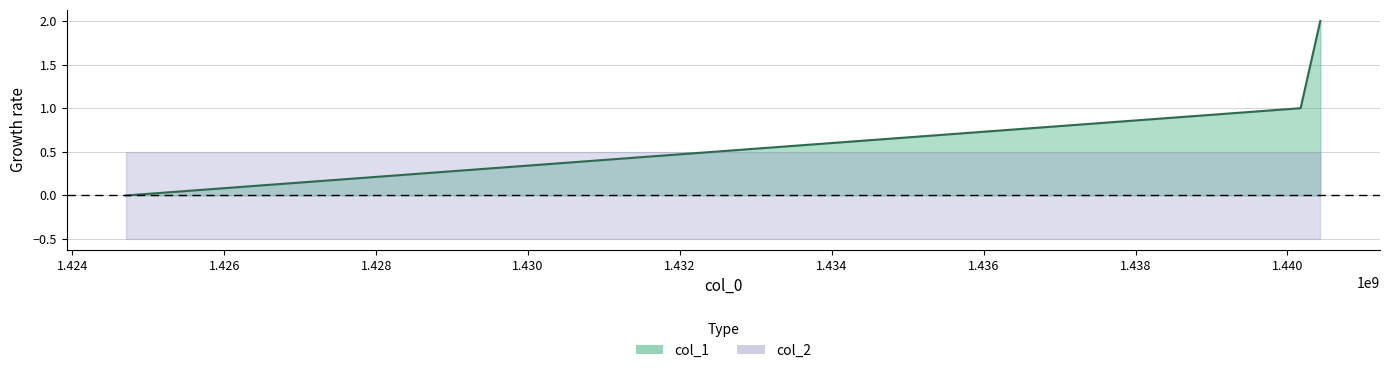

What is the sum of the values at 1424709302 and 1440173146?

1